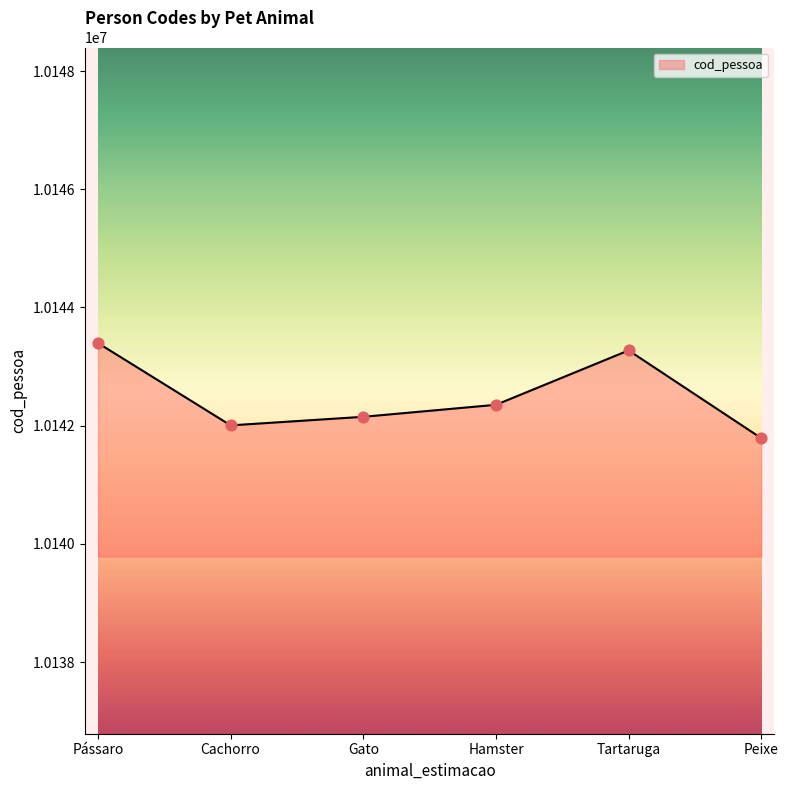

Which has a higher value, Peixe or Tartaruga?

Tartaruga